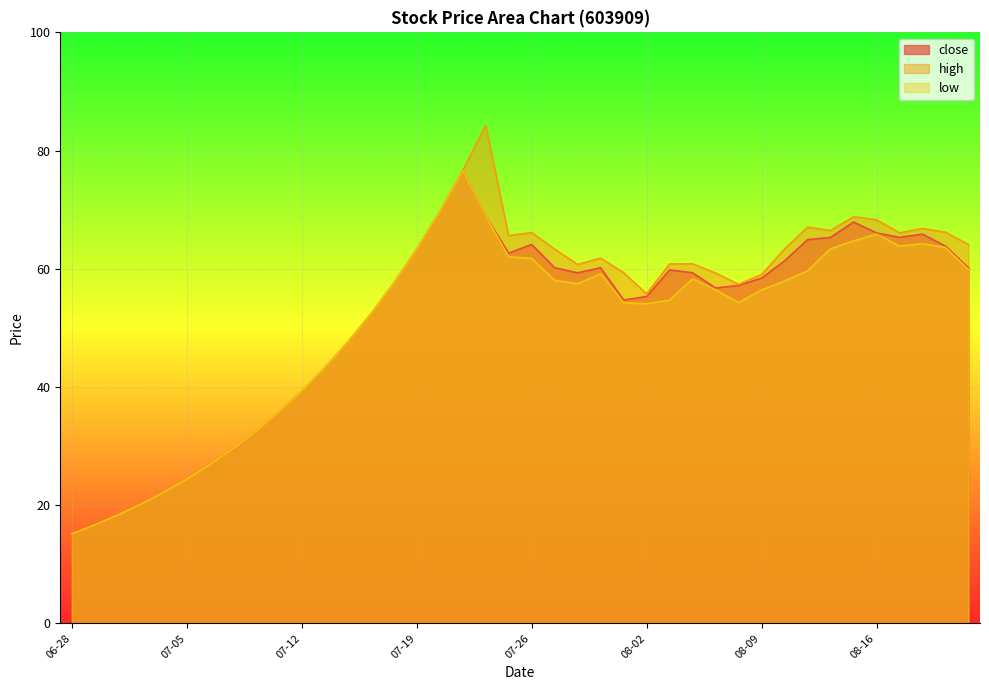

What is the maximum value shown in the chart?

84.2